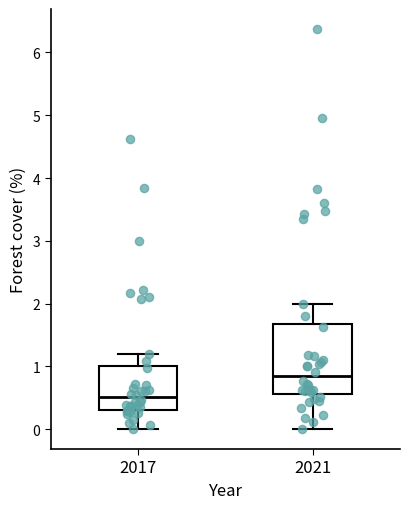

Which box's median line is the highest?

2021